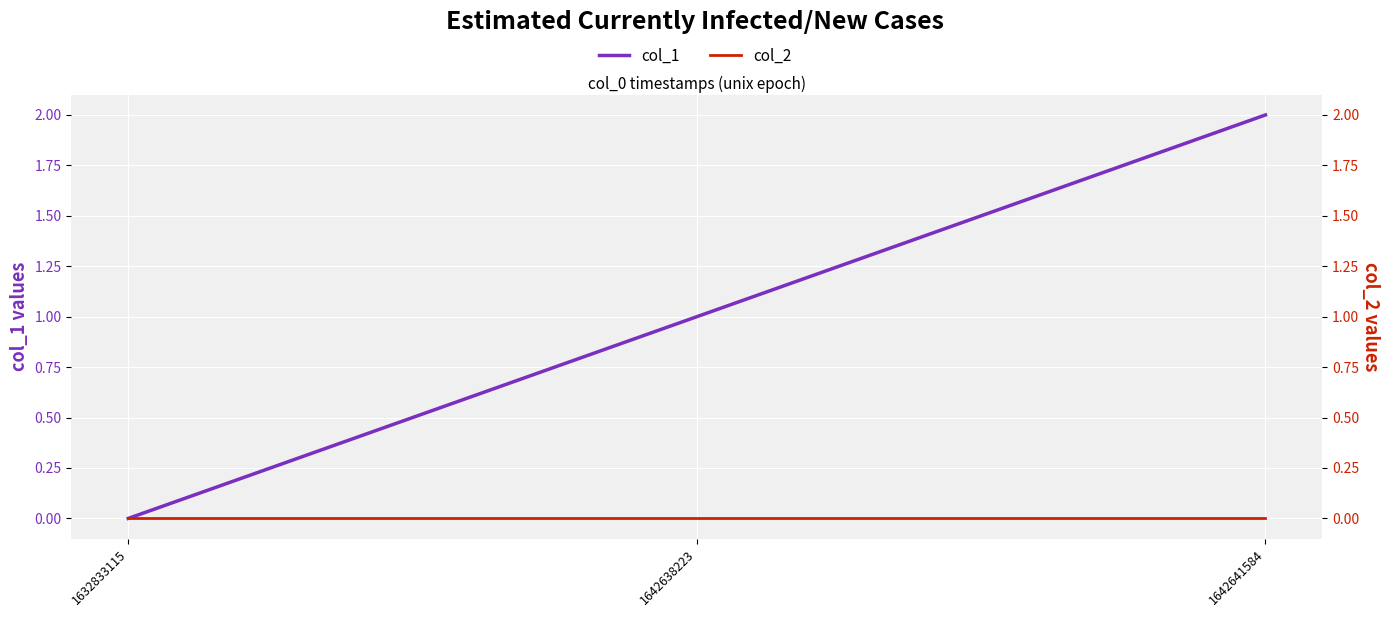

Is this an area chart (filled region under the line)?

No